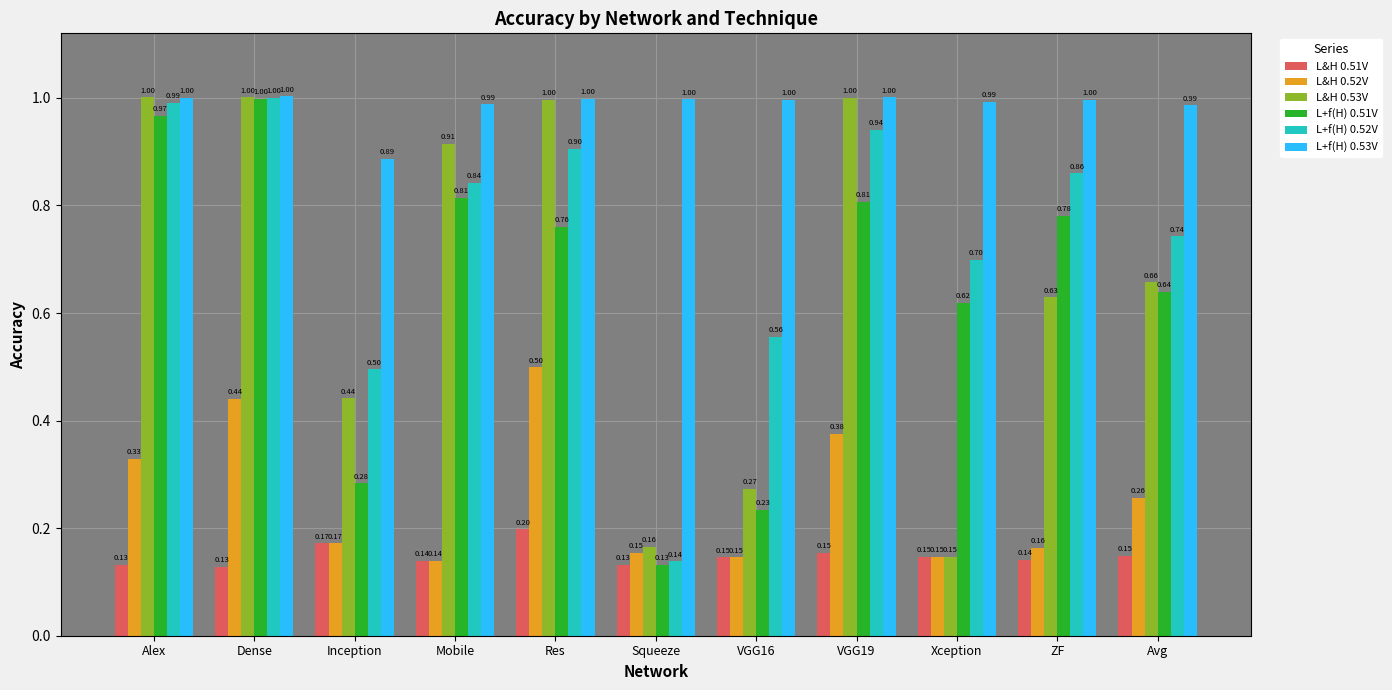

At which label does L+f(H) 0.52V reach its peak?

Dense